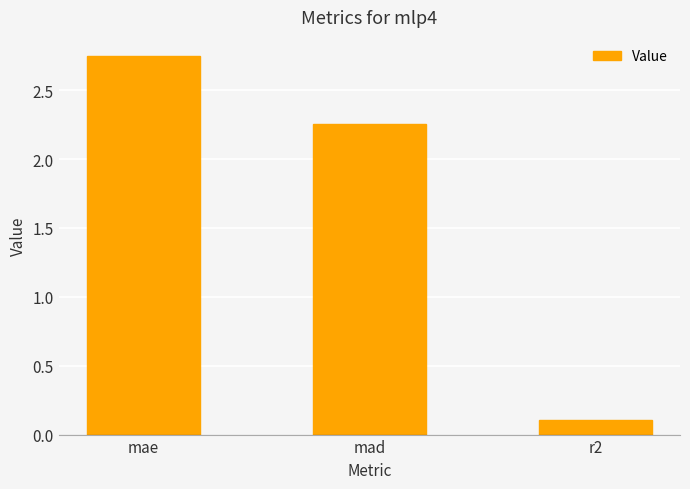

Between r2 and mad, which is larger?

mad